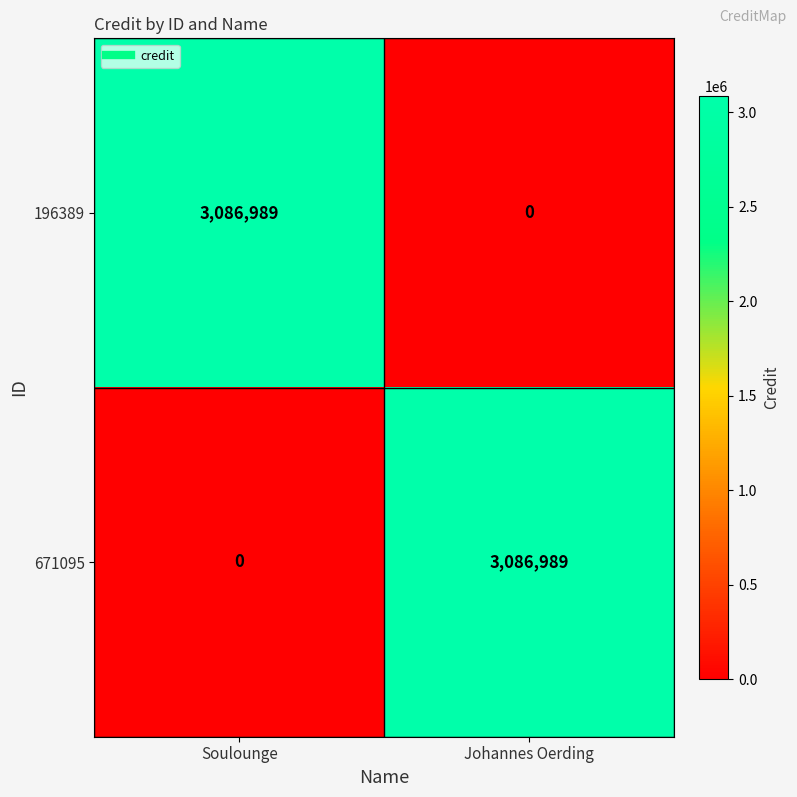

Is the value of 196389 at Johannes Oerding greater than the value of 671095 at Johannes Oerding?

No